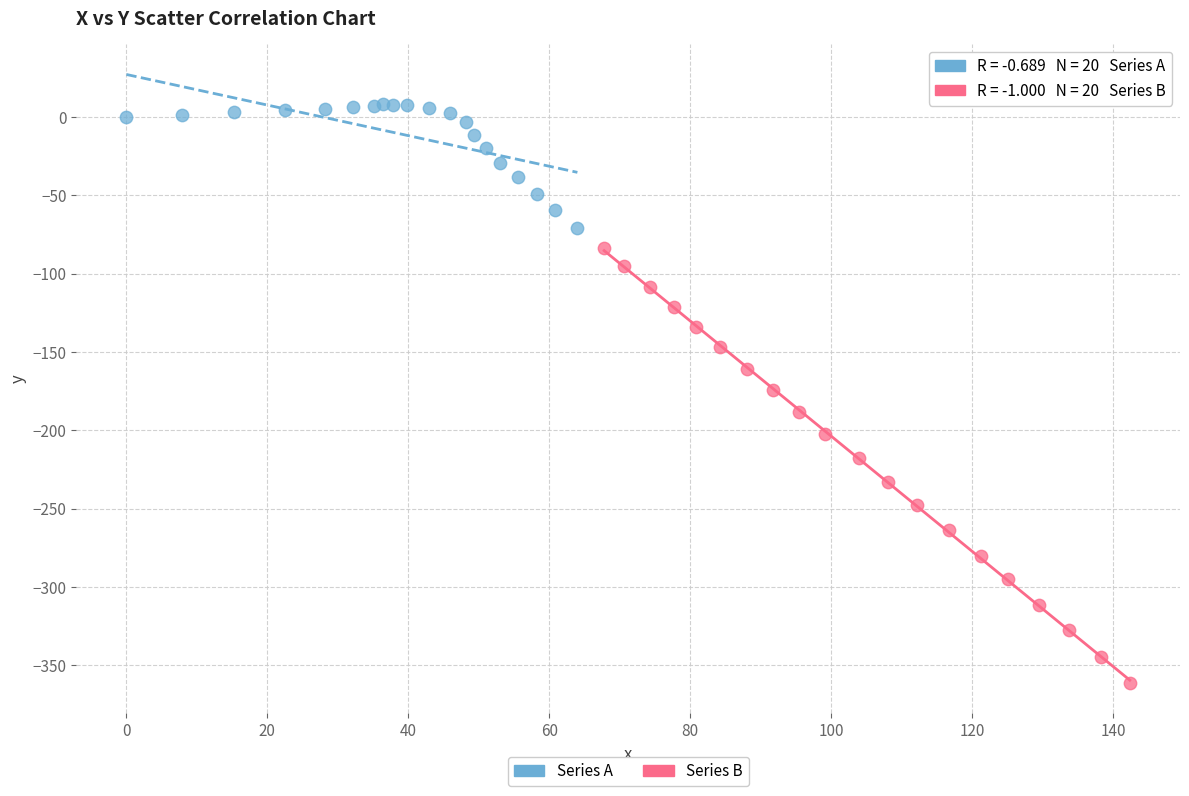

Which series reaches the maximum Y coordinate?

Series A